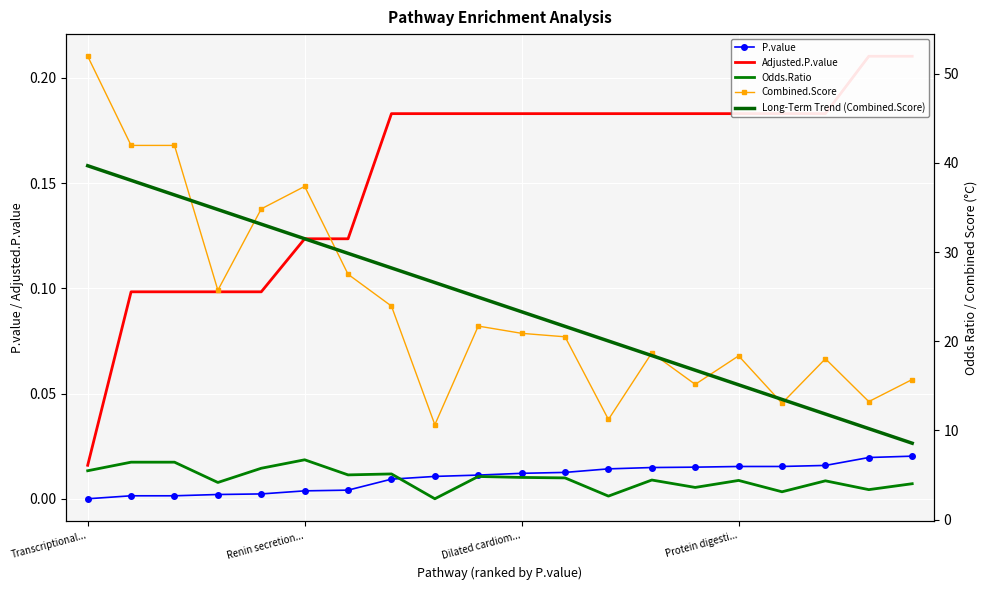

Rank the series by their maximum value, from highest to lowest.

Combined.Score, Long-Term Trend (Combined.Score), Odds.Ratio, Adjusted.P.value, P.value